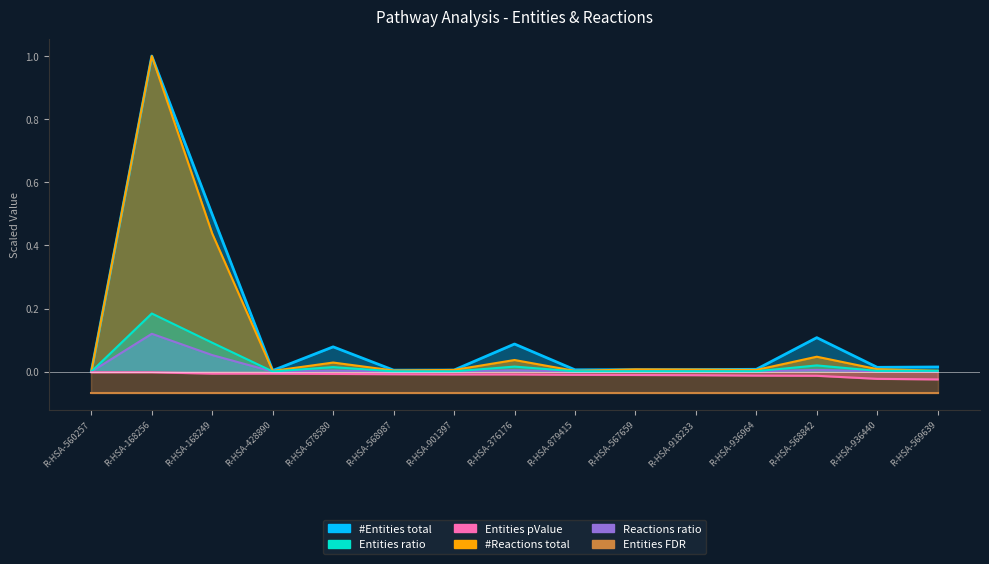

What is the maximum value shown in the chart?

1.0